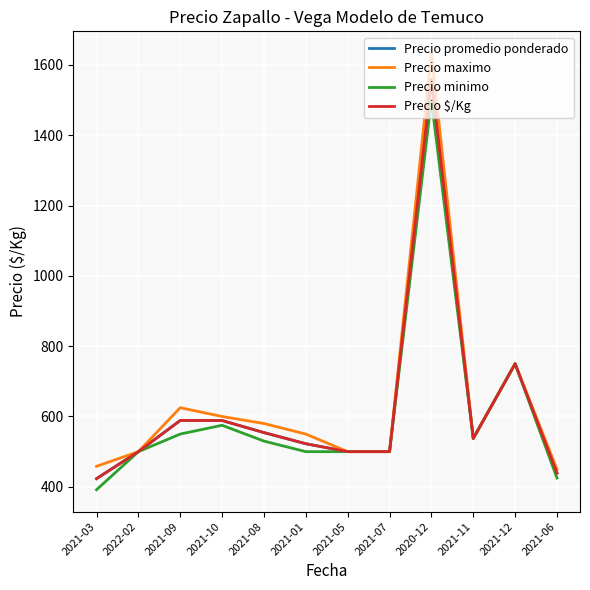

Does the chart have visible grid lines?

Yes